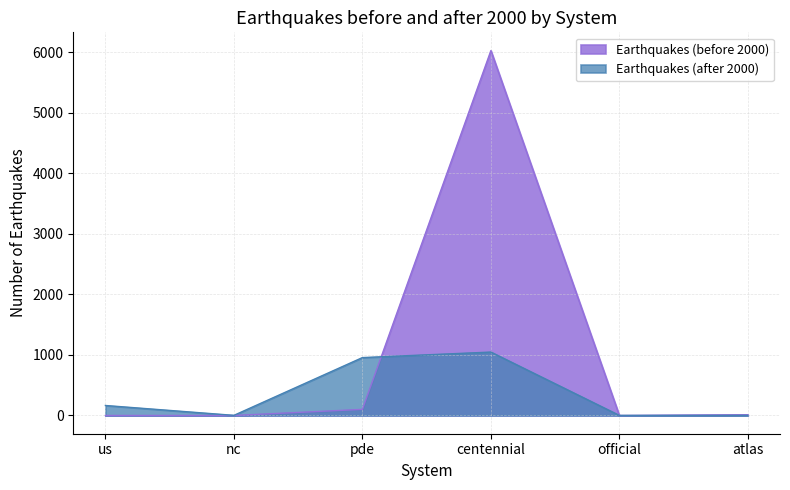

What is the total value across all series at pde?

1057